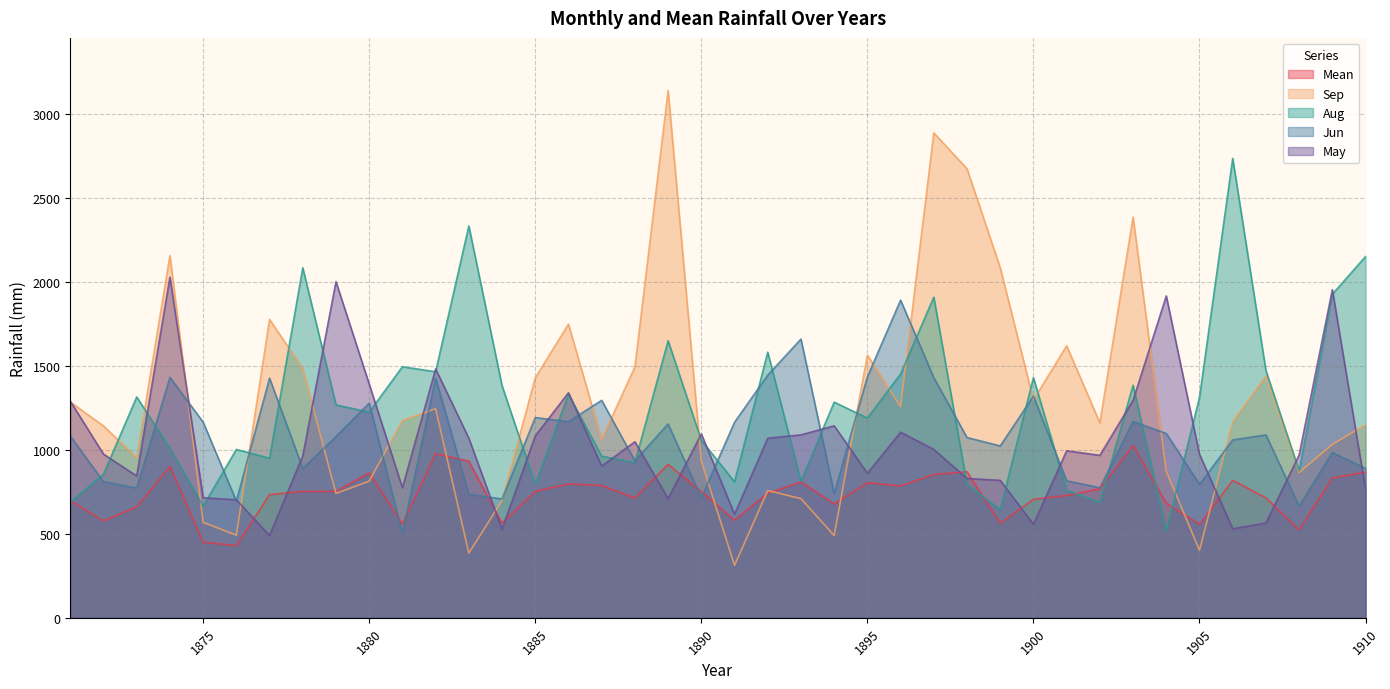

Which label corresponds to the largest value in the chart?

1889